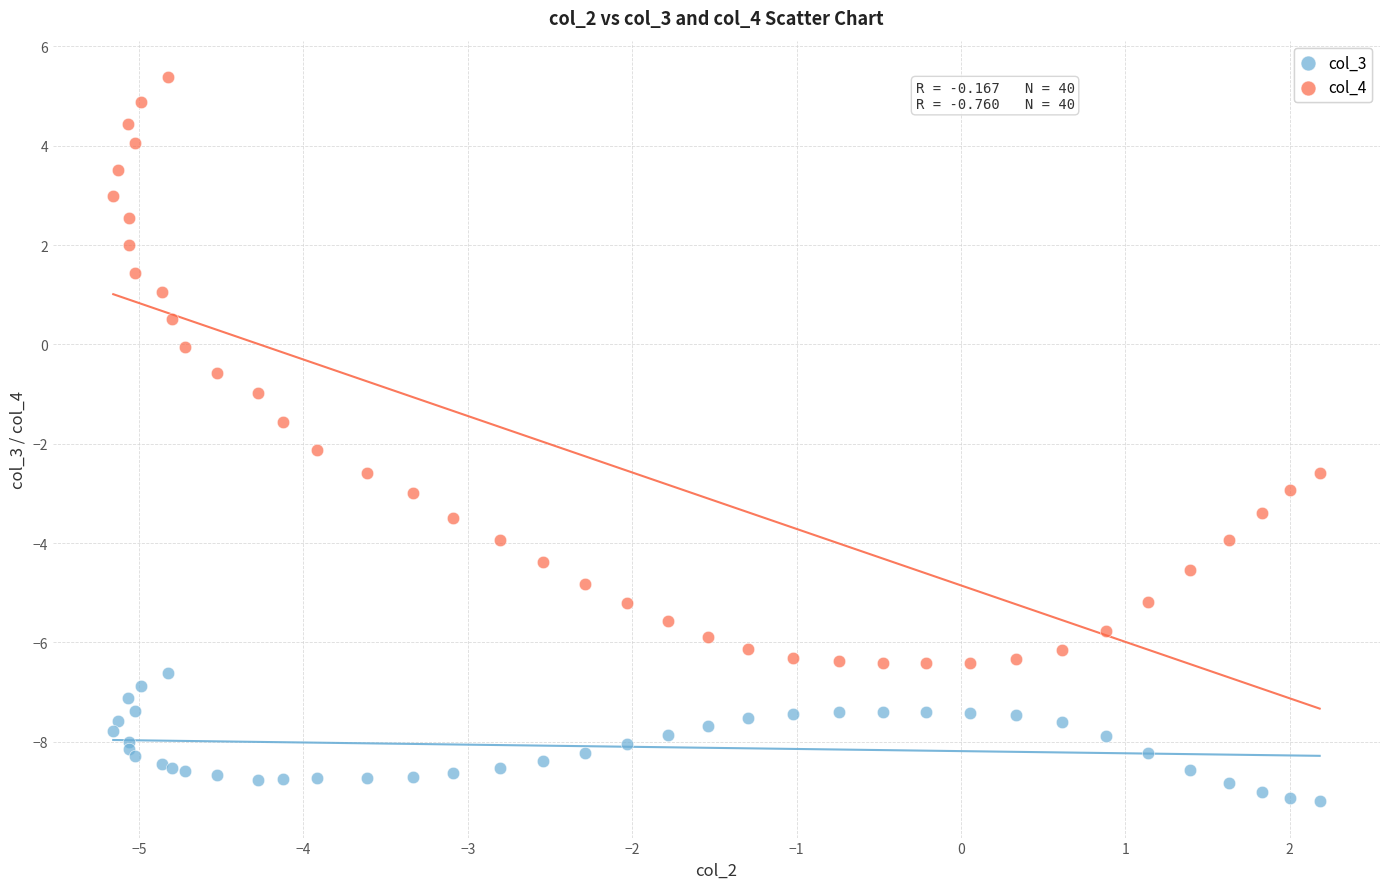

Which series has the largest Y range (max minus min)?

col_4